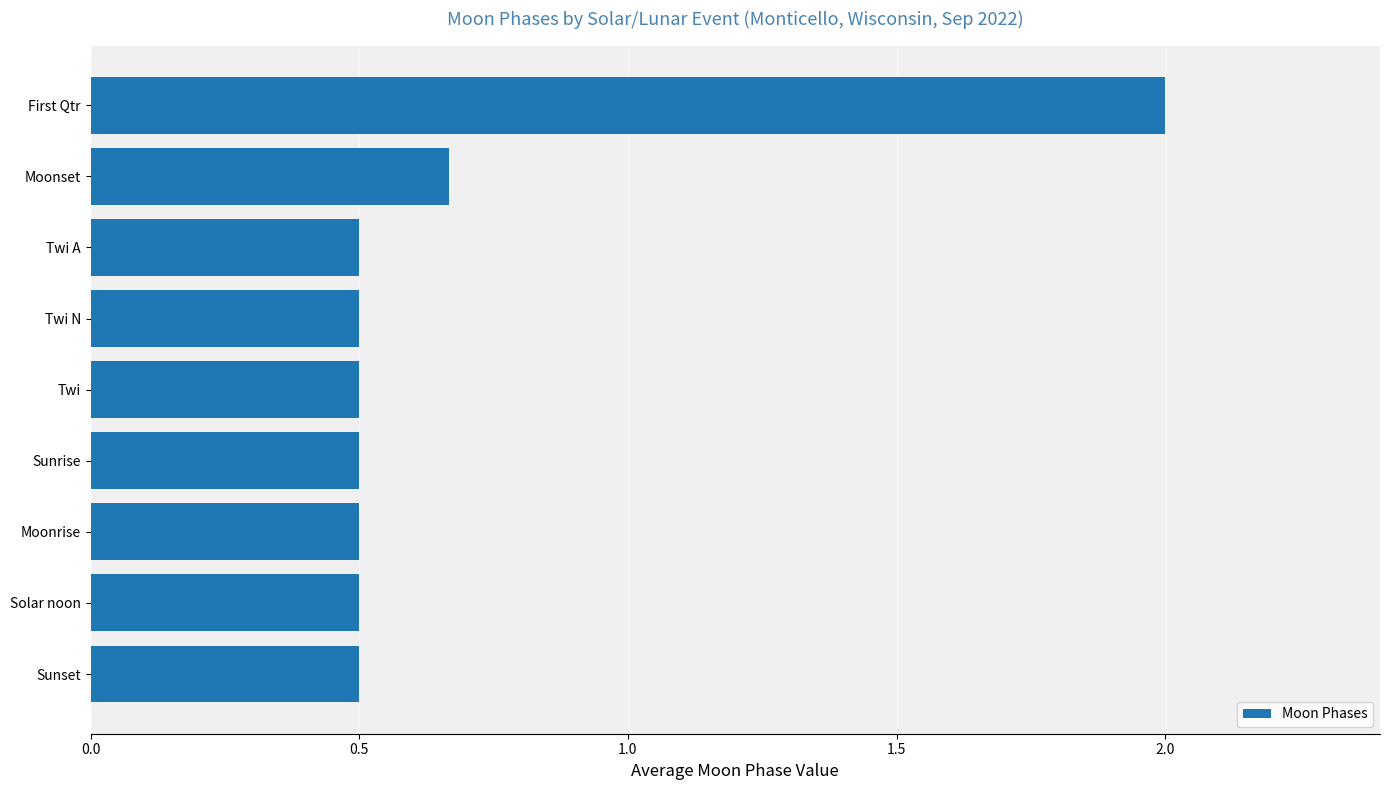

What is the sum of all values?

6.2